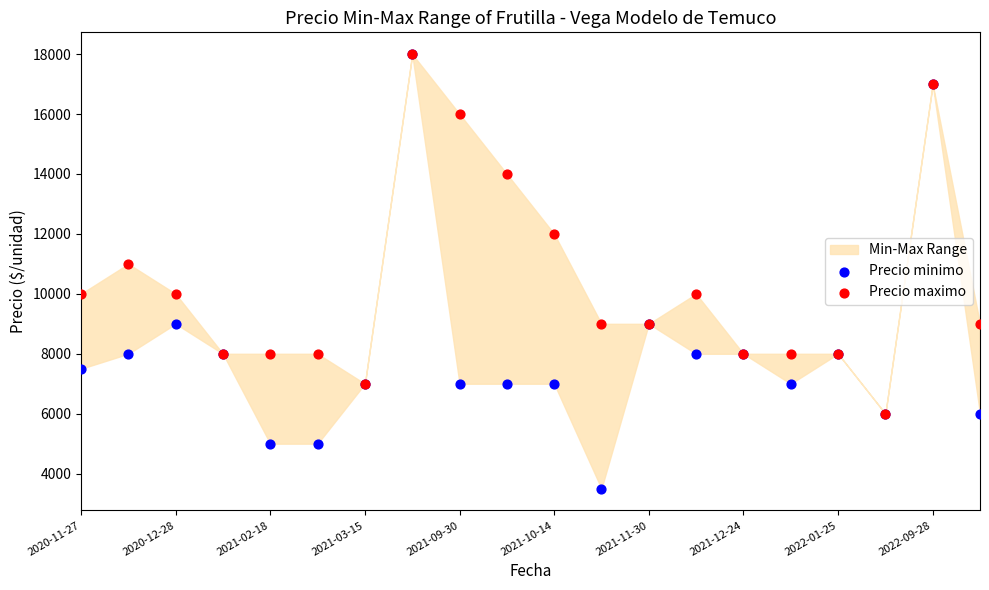

In the Precio minimo series, what Y value is closest to 10750?

9000